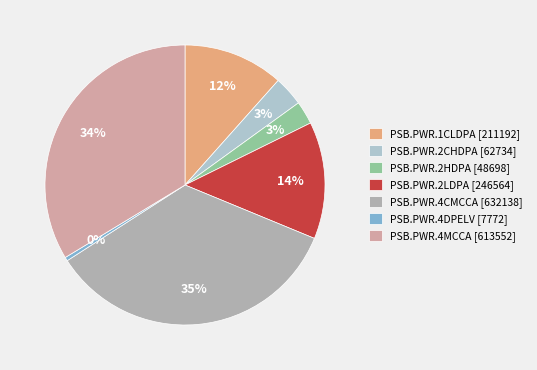

What is the change in value from PSB.PWR.2CHDPA to PSB.PWR.2LDPA?

+183830